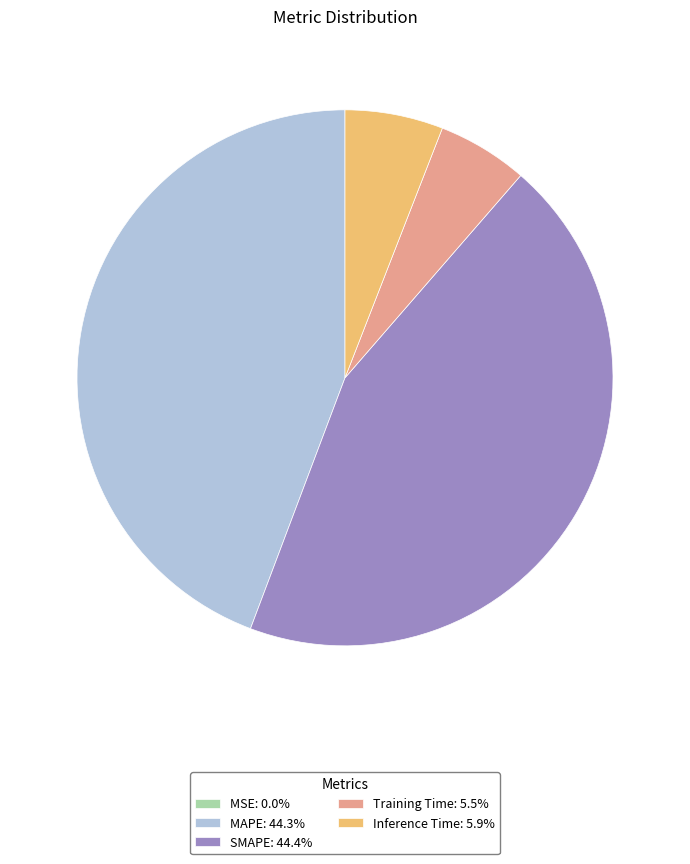

Does SMAPE: 44.4% account for over 50% of the chart?

No